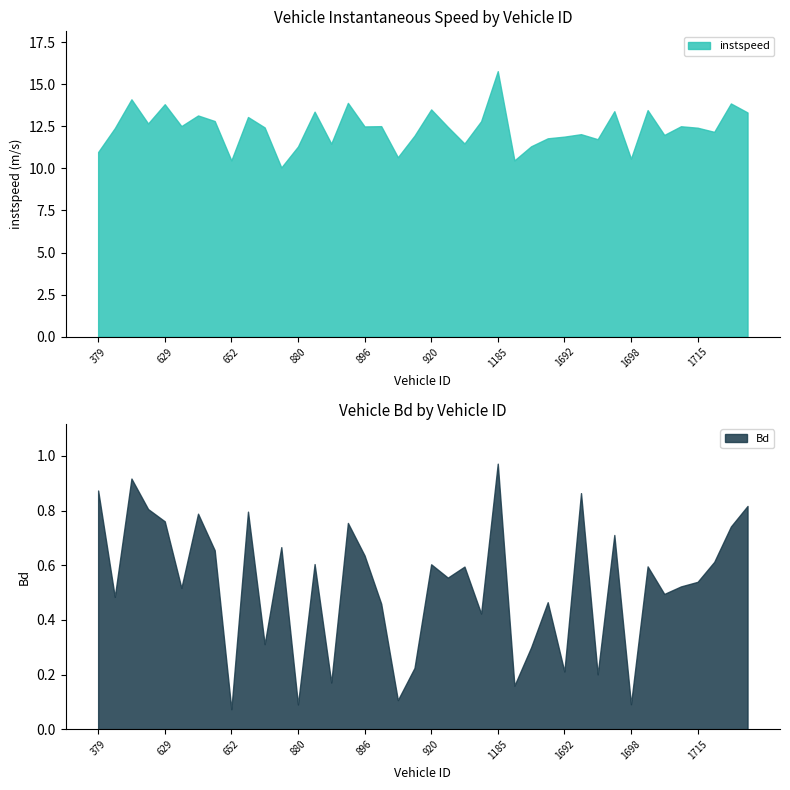

True or false: instspeed and Bd intersect in this chart.

False